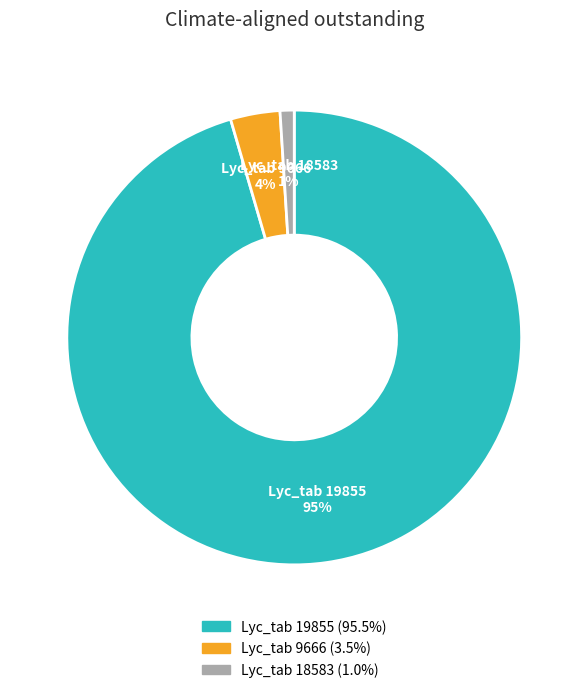

Count the number of slices in the pie.

3